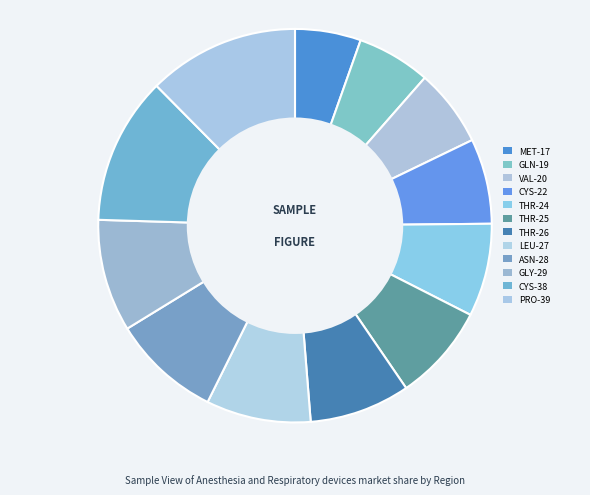

To the nearest percent, what is the difference between the largest and smallest slice percentages?

7%